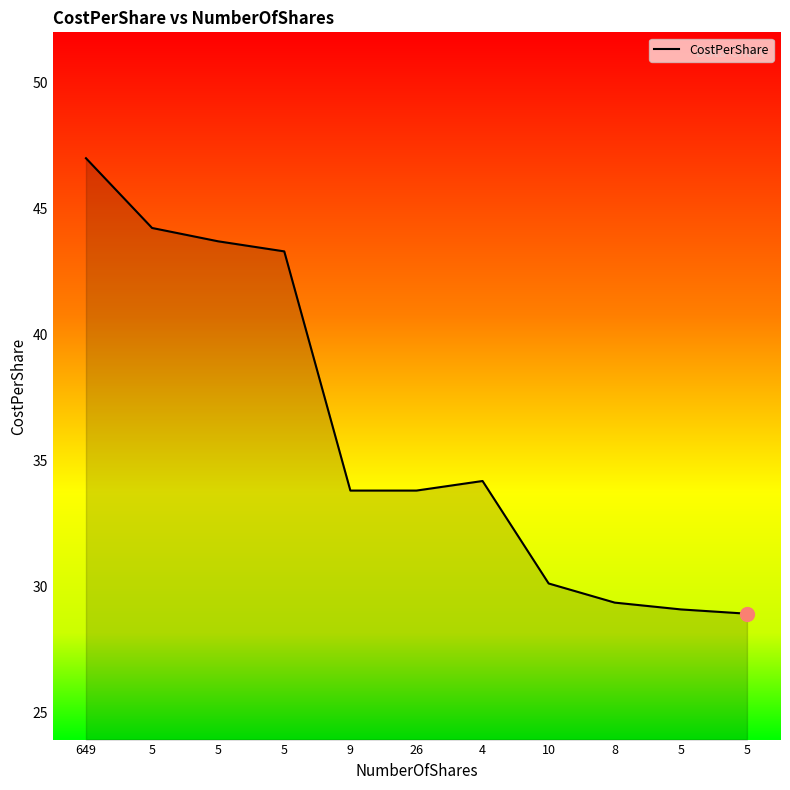

What is the label of the 3rd point from the right?

8